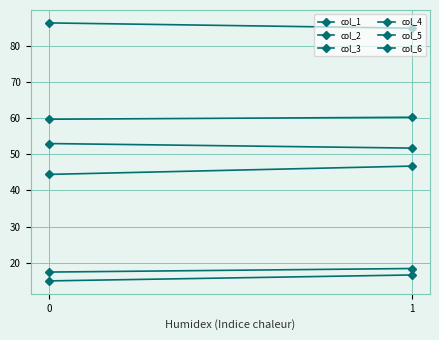

Is it true that col_4 equals 17.9 at 1?

False